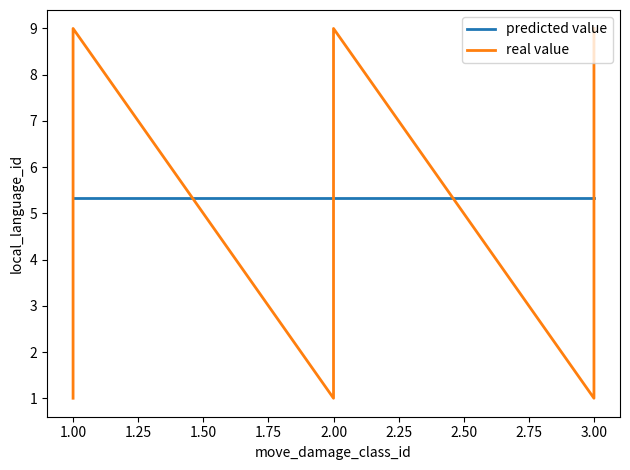

What is the value of the 6th point from the left?

1